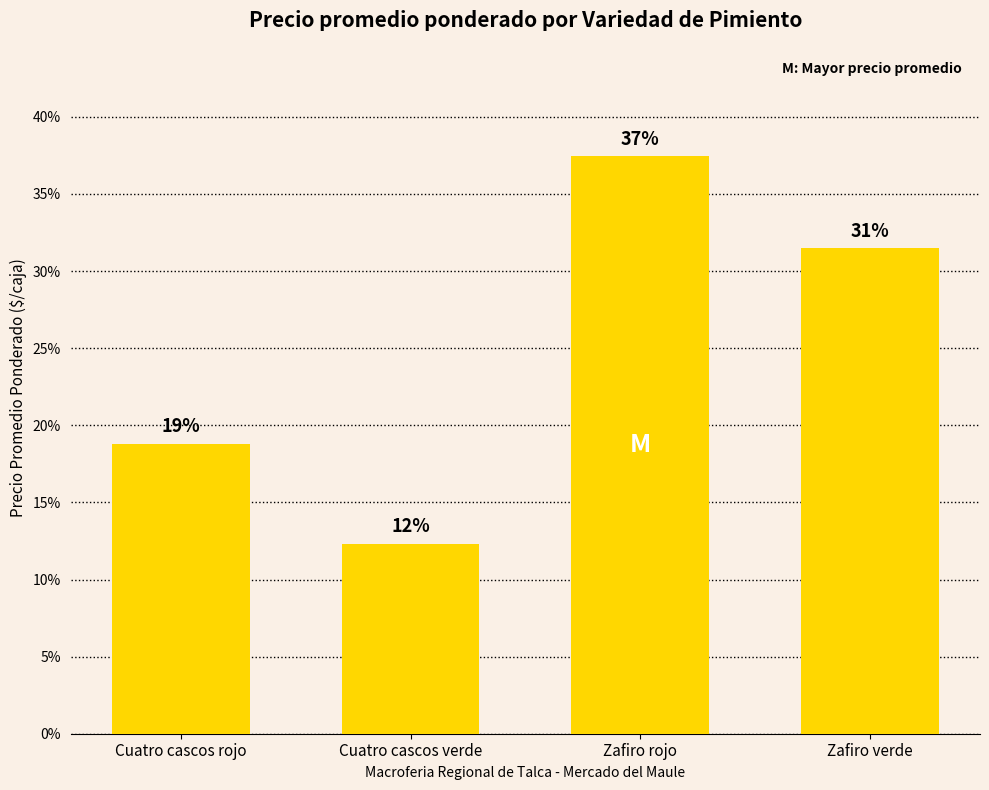

The value at Cuatro cascos rojo is 12.7. True or false?

False